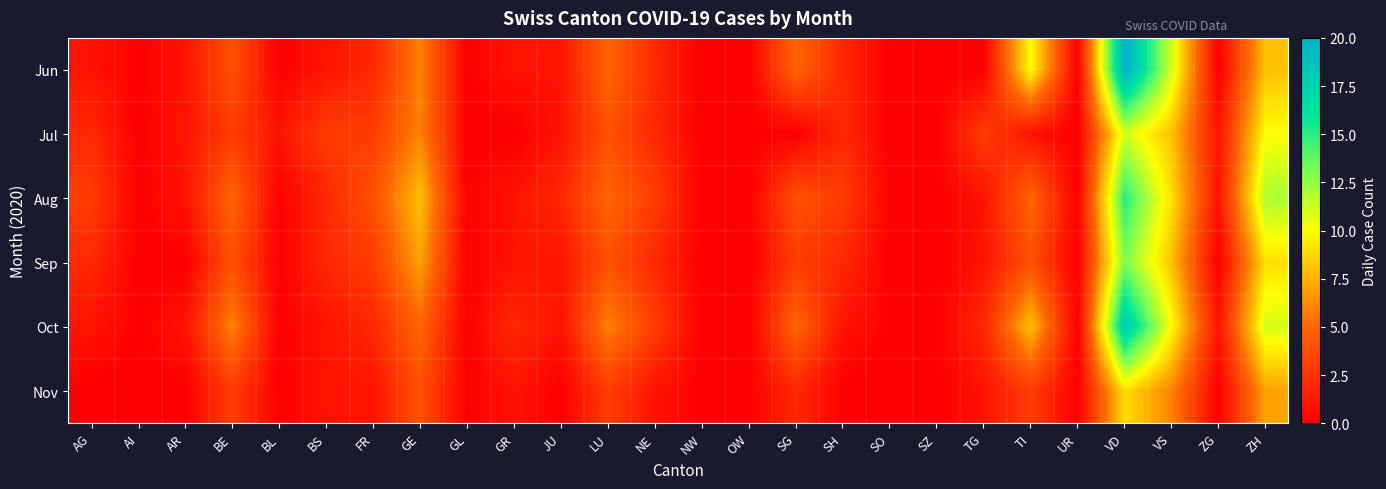

How many series are shown in this chart?

6